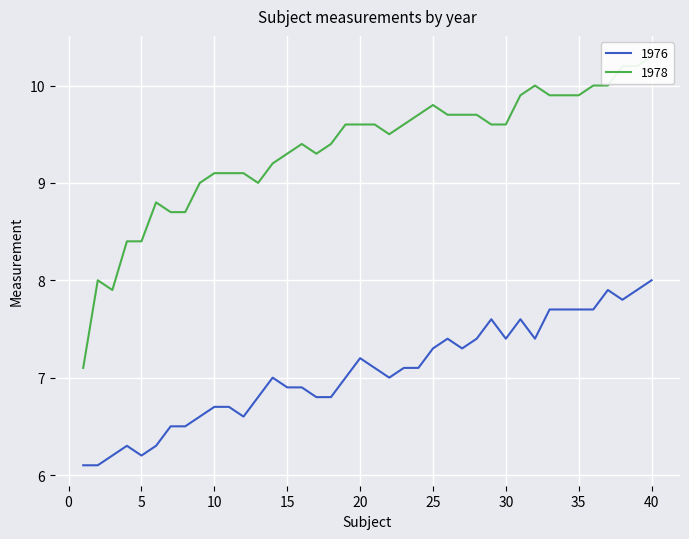

Between 20 and 22, which series saw the biggest shift?

1976